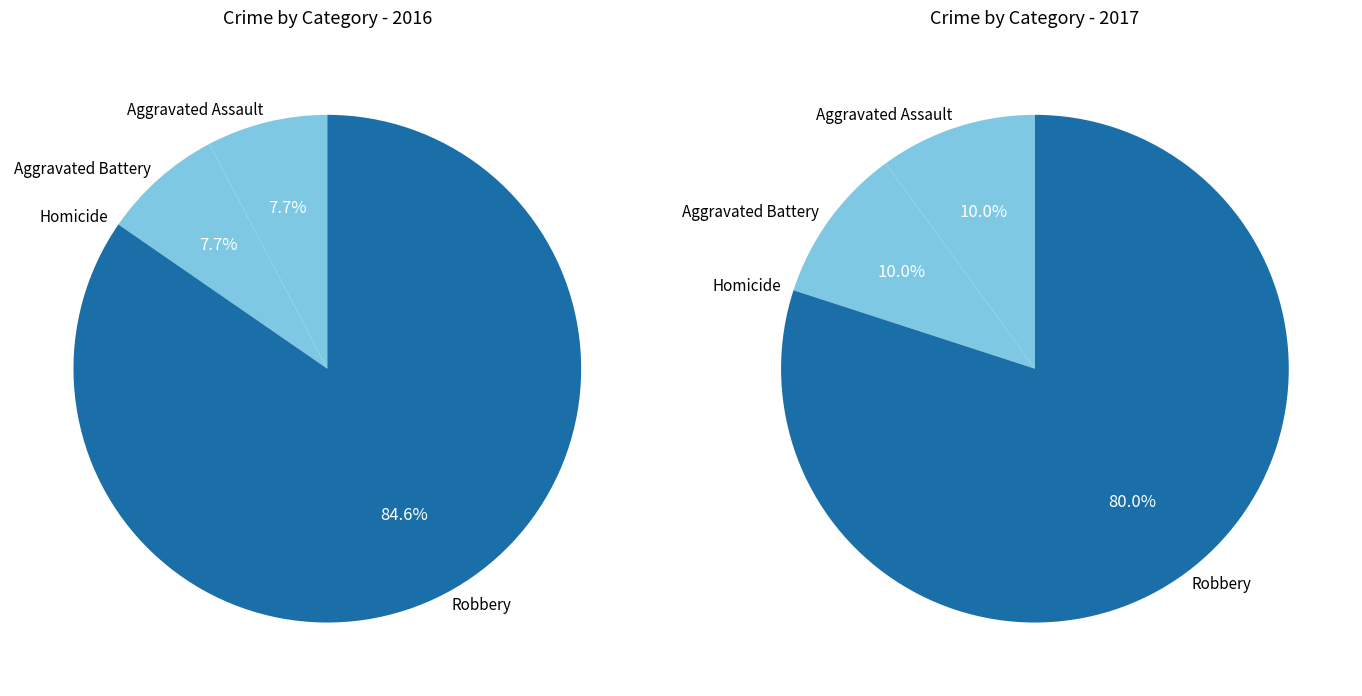

True or false: 2 accounts for 0% of the total.

True